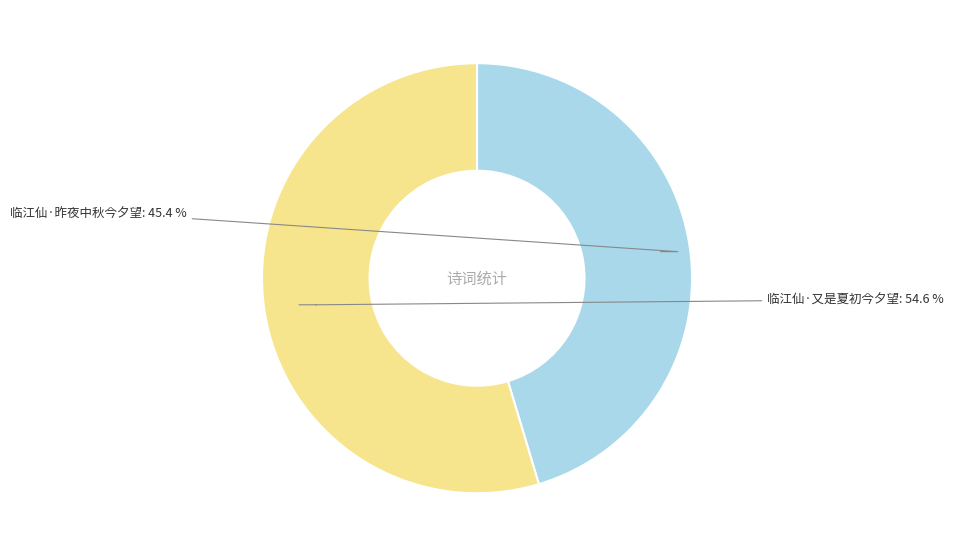

How many segments does this pie chart have?

2